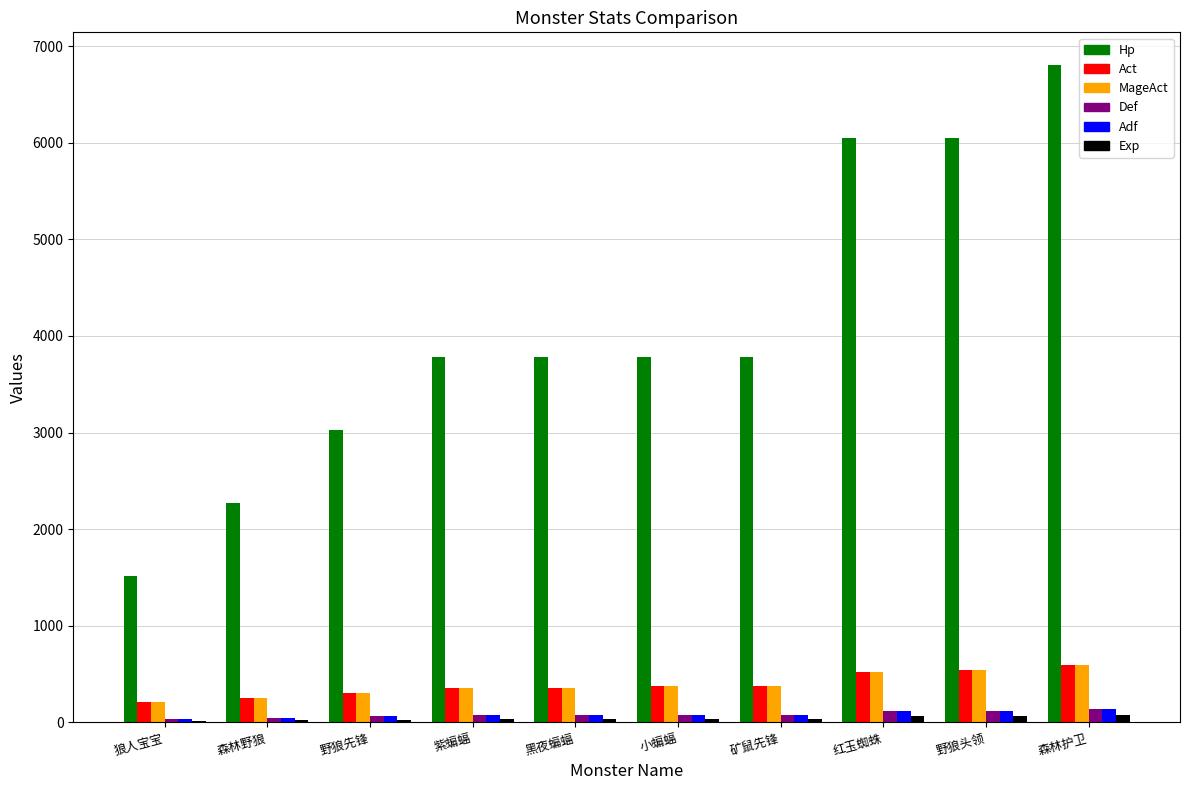

True or false: MageAct has a value of 370 at 矿鼠先锋.

True